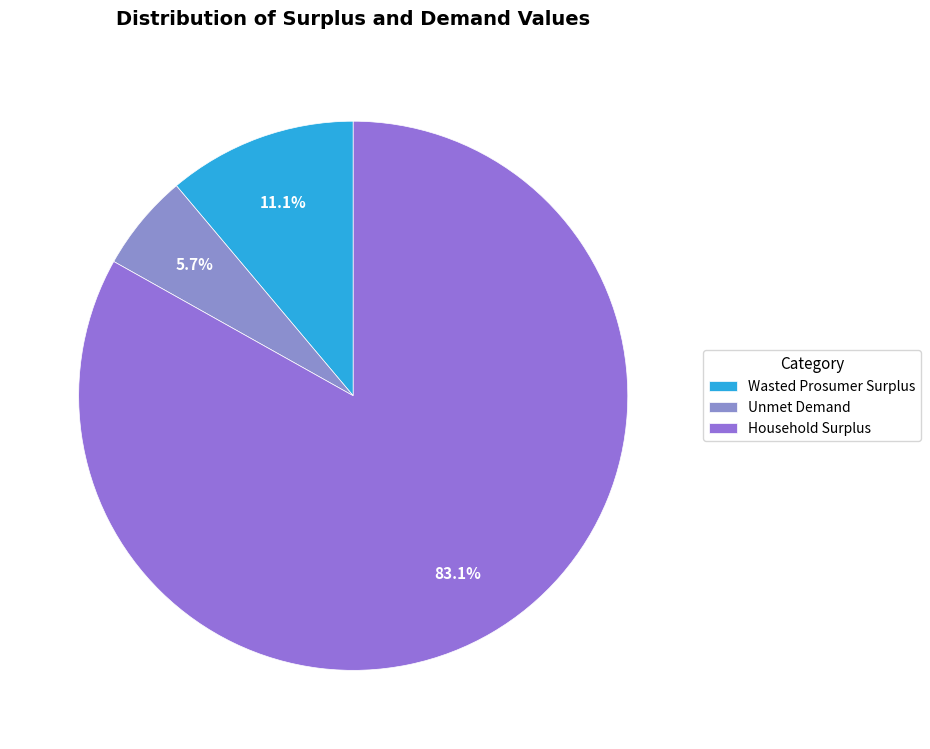

To the nearest percent, what portion does Household Surplus represent?

83%